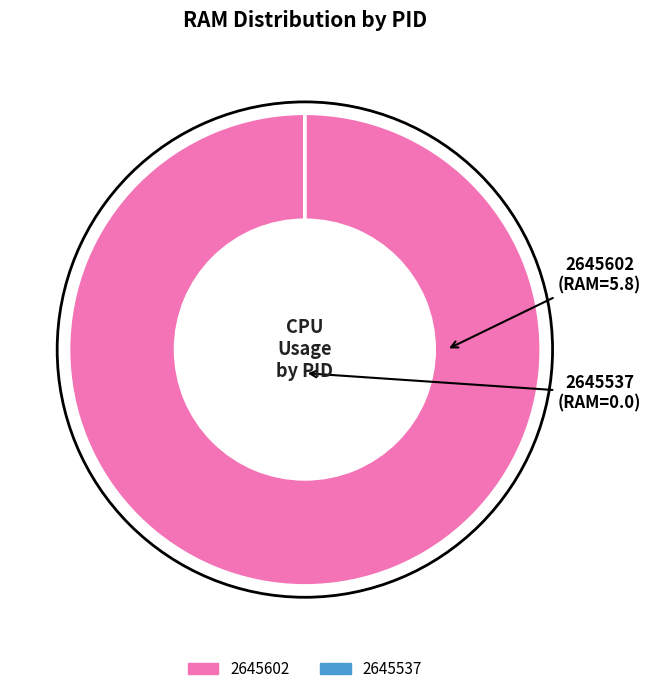

Is there a majority slice in this chart?

Yes